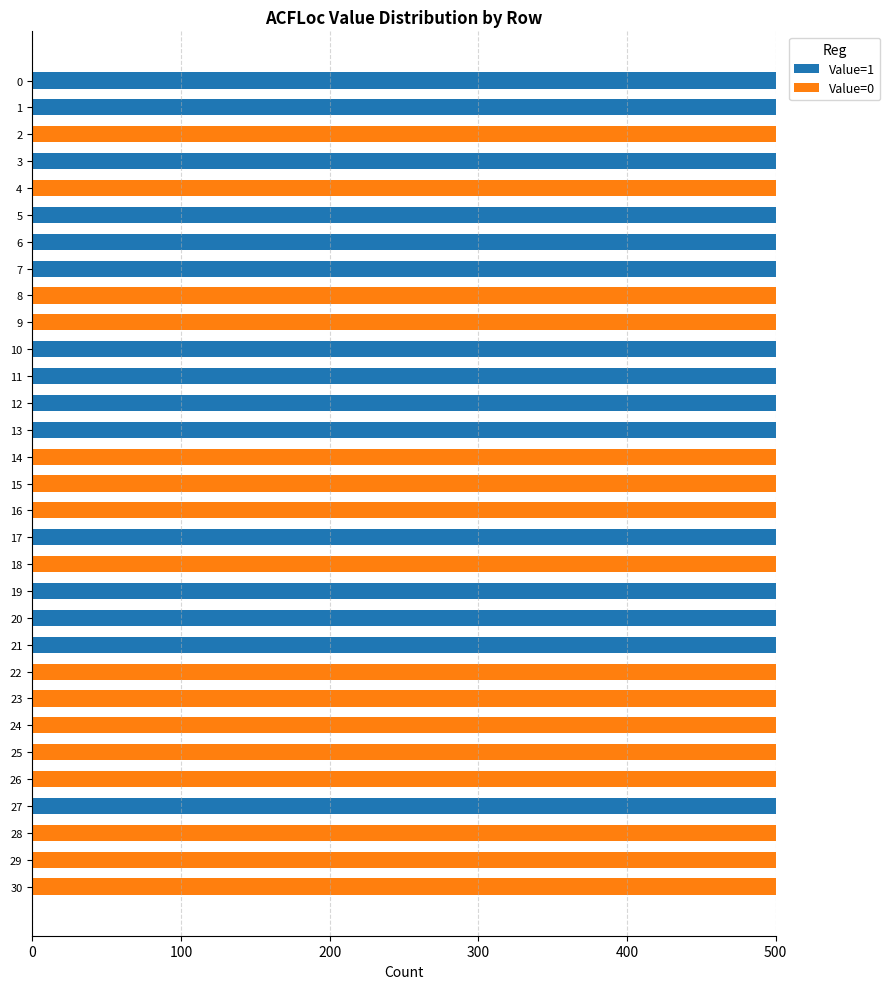

The Value=1 series shows 500 at 10. True or false?

True